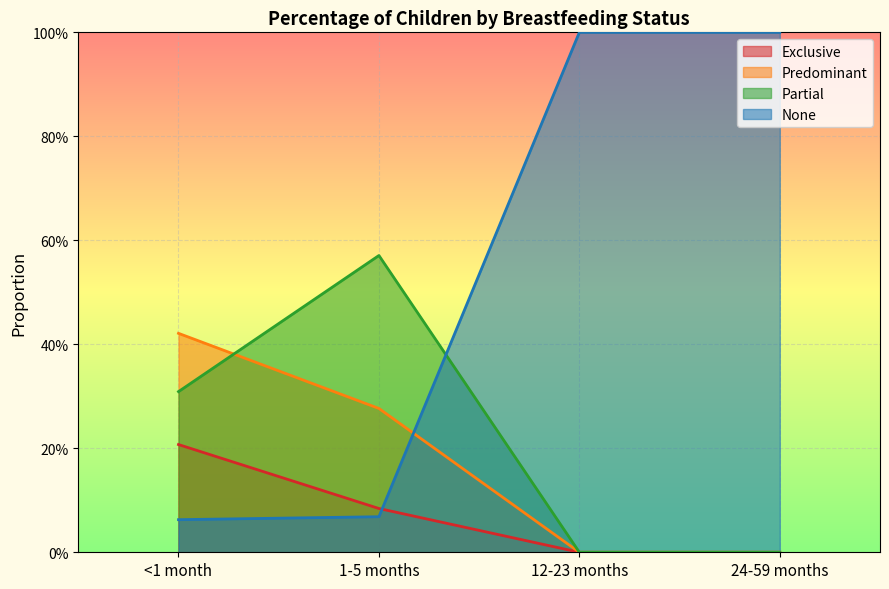

Reading left to right, what are all the values shown in this chart?

Exclusive: 0.2	0.1	0.0	0.0
Predominant: 0.4	0.3	0.0	0.0
Partial: 0.3	0.6	0.0	0.0
None: 0.1	0.1	1.0	1.0